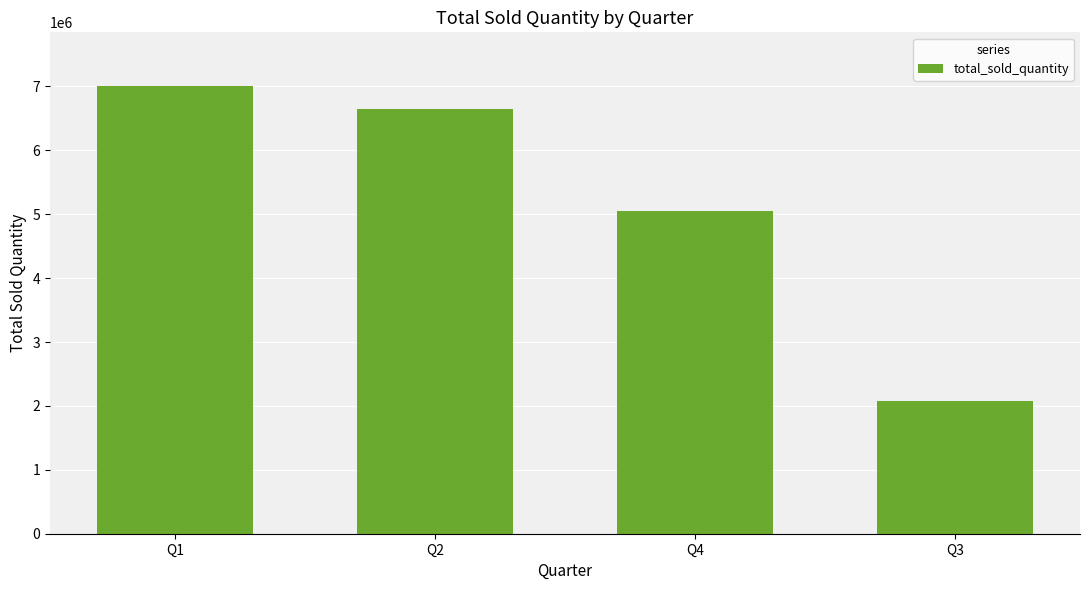

What is the change in value from Q1 to Q3?

-4930532